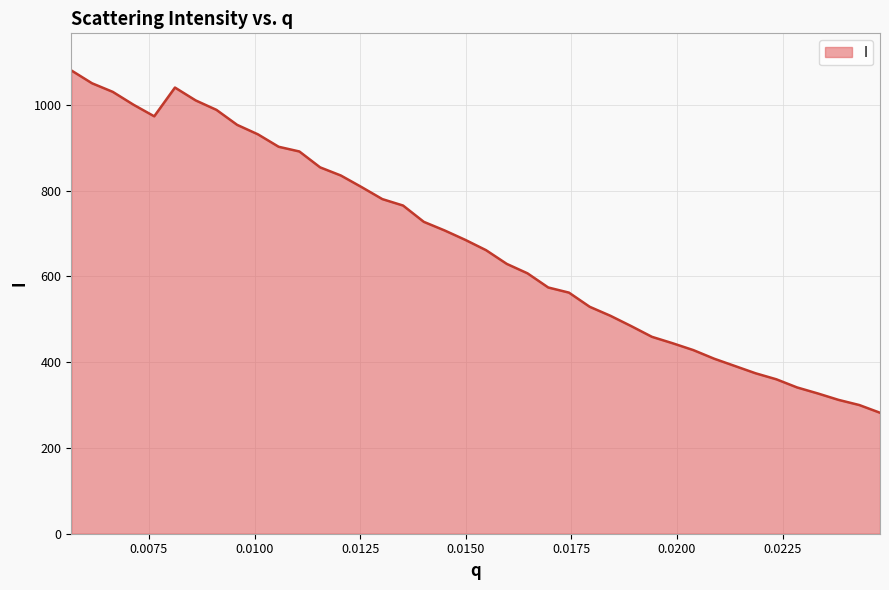

What is the difference between the maximum and minimum values?

798